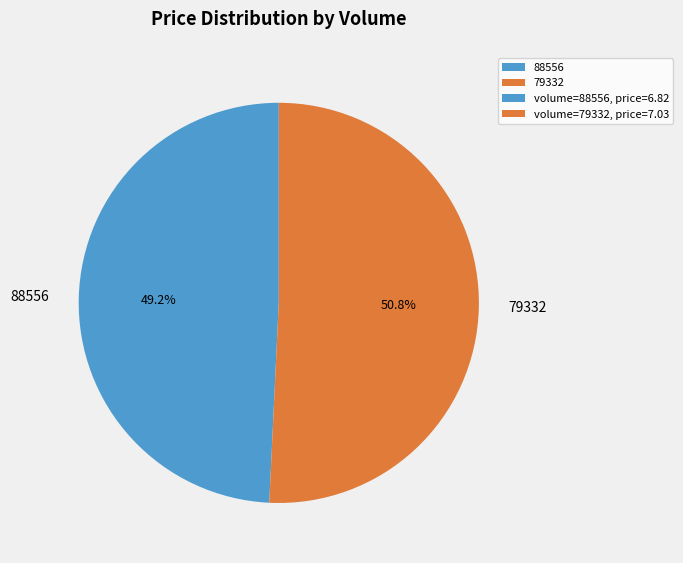

To the nearest percent, what percentage of the pie is 88556?

49%